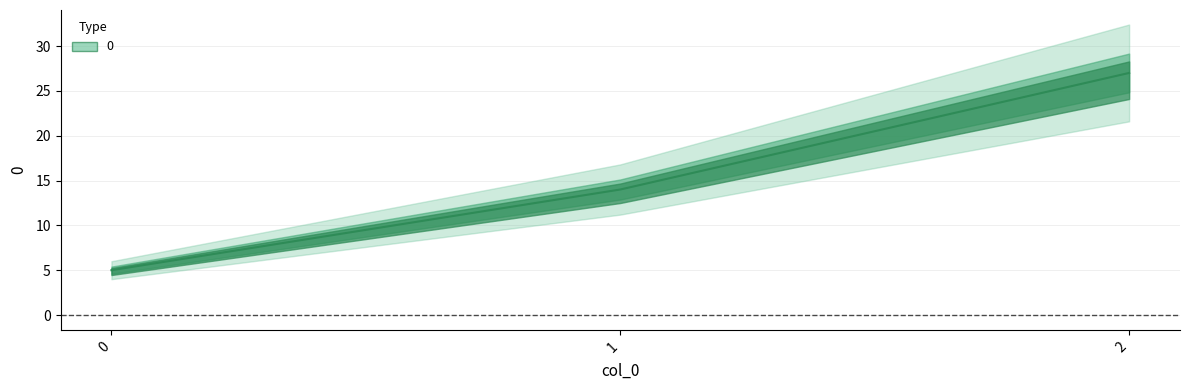

Does the chart display data point markers on the line(s)?

No